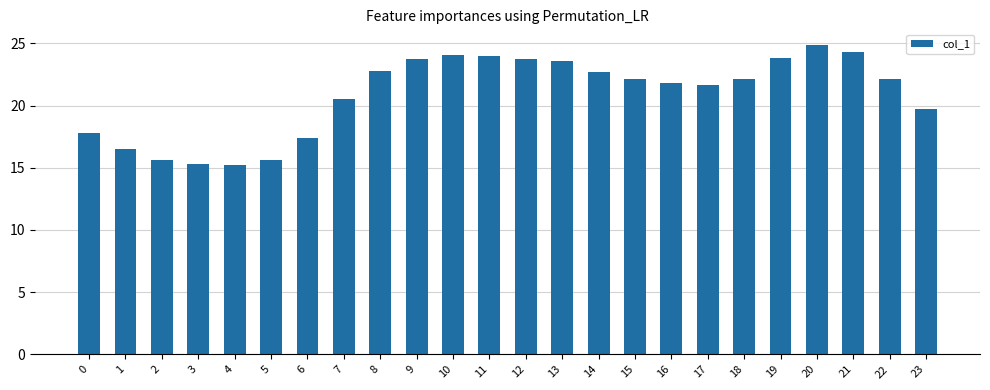

How many values exceed 22?

13